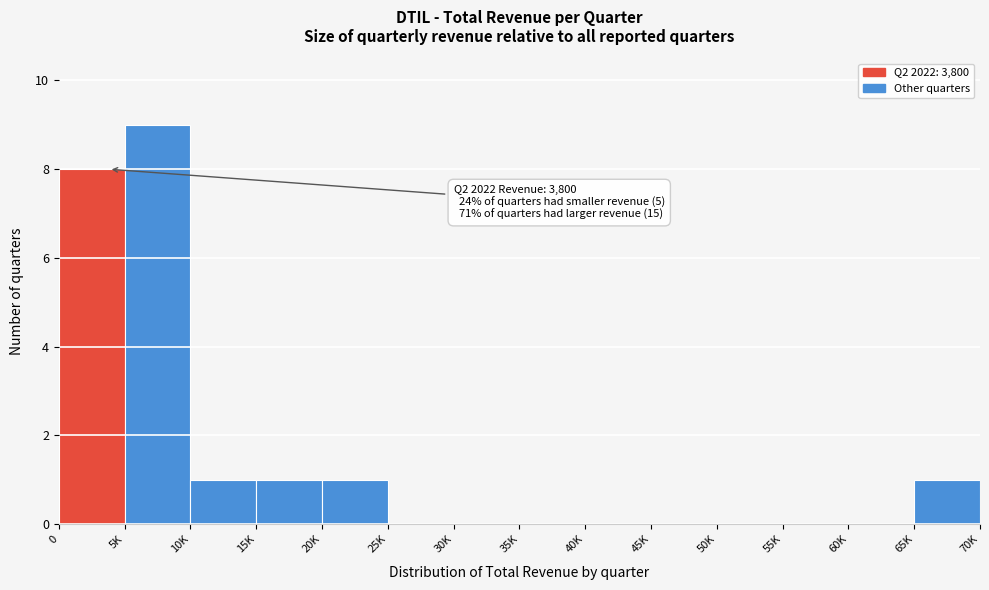

Reading left to right, extract all data points from this chart.

0=8	5K=9	10K=1	15K=1	20K=1	25K=0	30K=0	35K=0	40K=0	45K=0	50K=0	55K=0	60K=0	65K=1